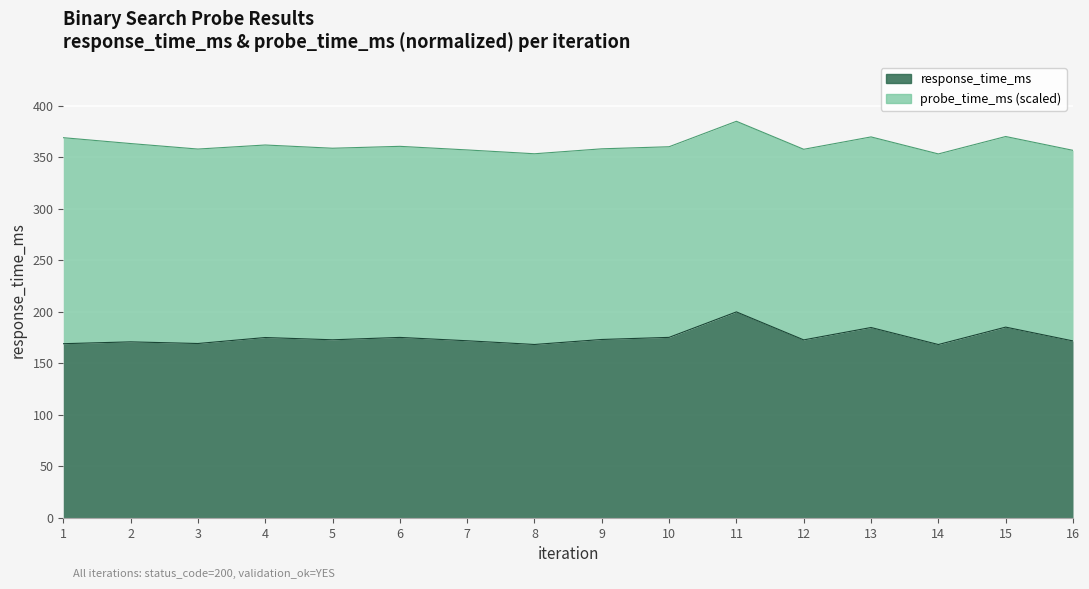

What is the average value?

175.1